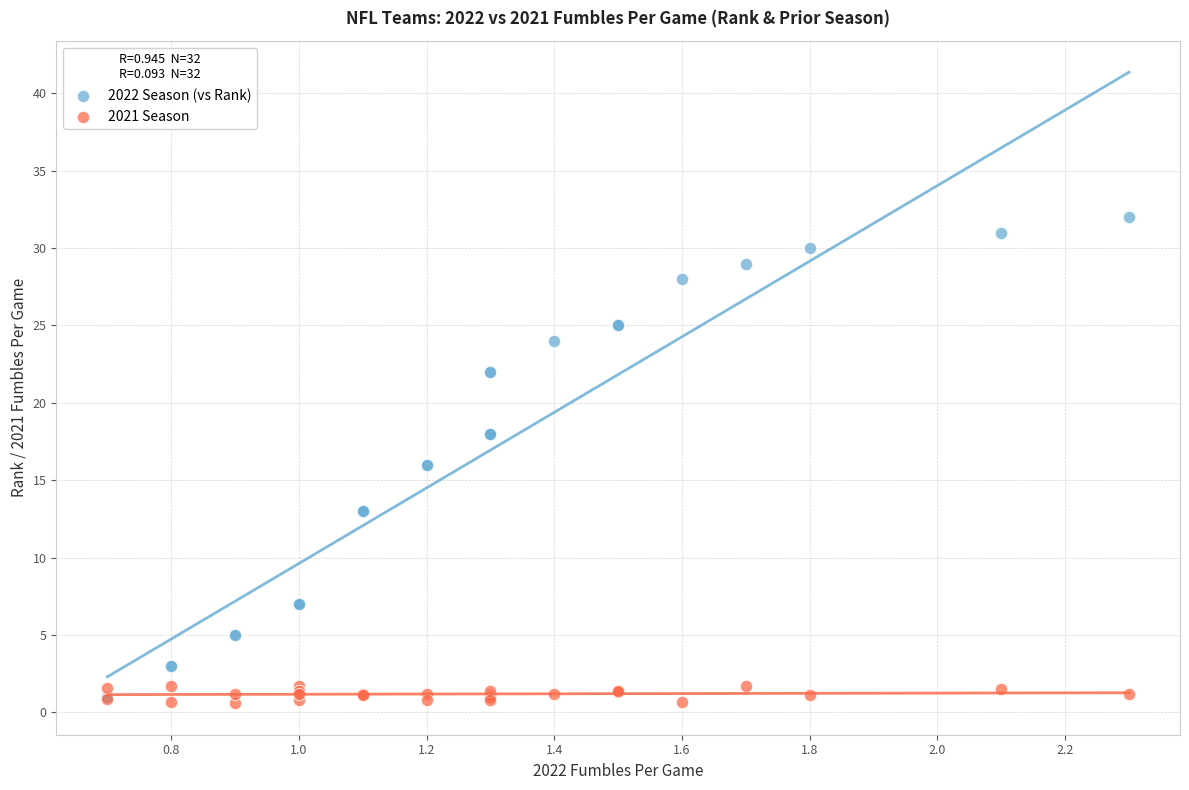

What are all the series names shown in the legend?

2022 Season (vs Rank), 2021 Season